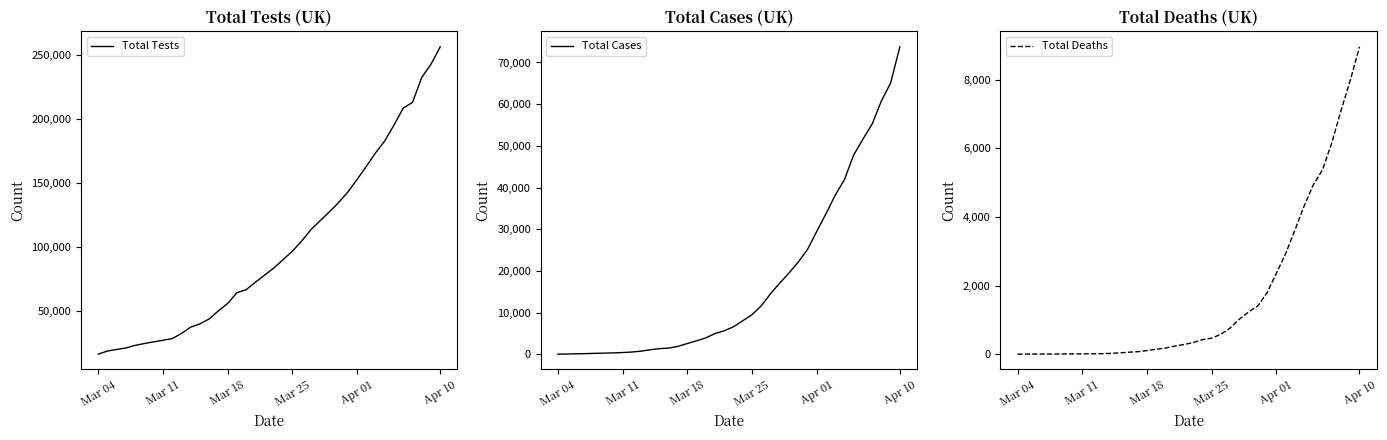

True or false: Total Deaths has more than 2 points higher than both neighbors.

False